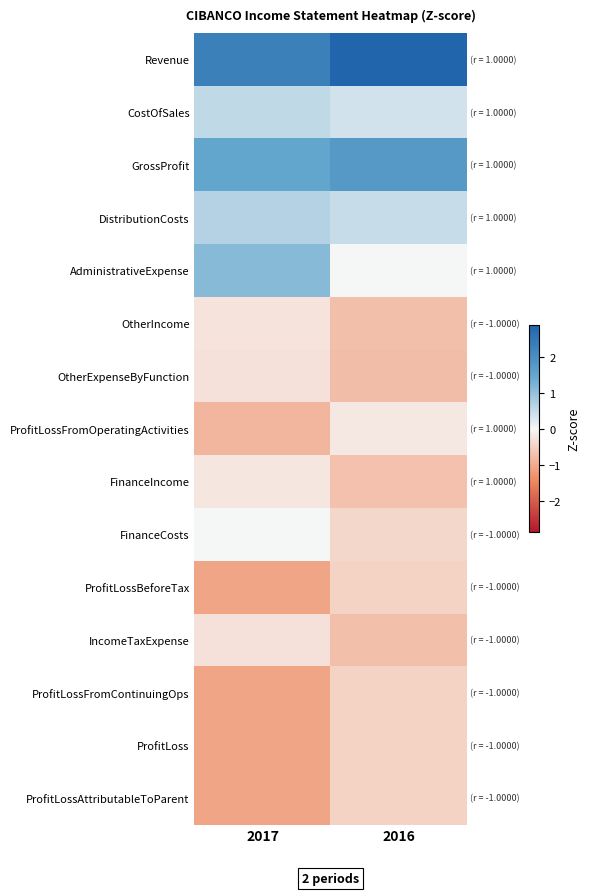

Which category has the lowest value across all series?

2017